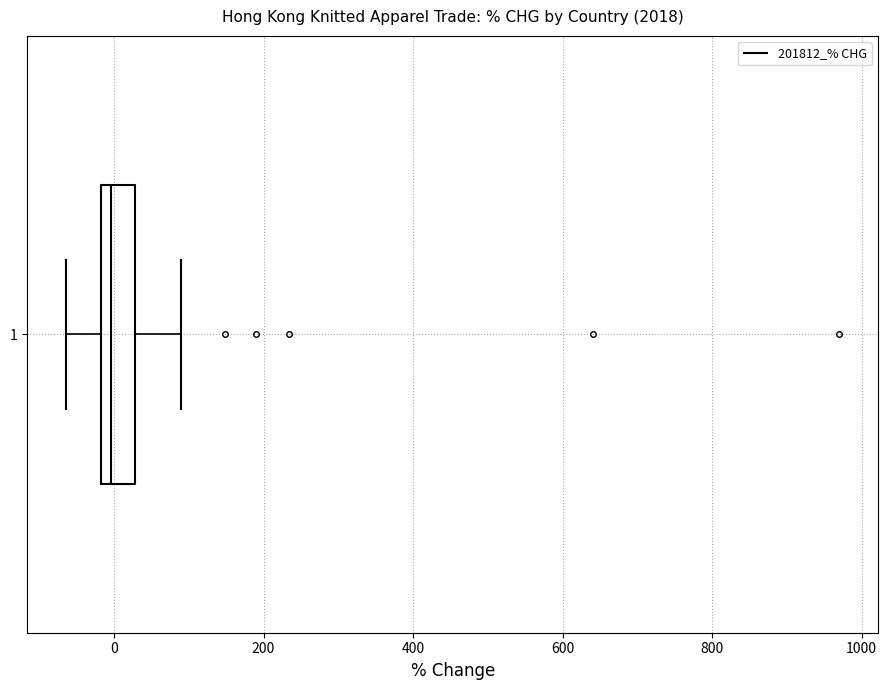

Where does the left whisker of the box at y = 1 end on the x-axis? The values are not printed on the chart, so give them approximately, as read against the axis.

-60